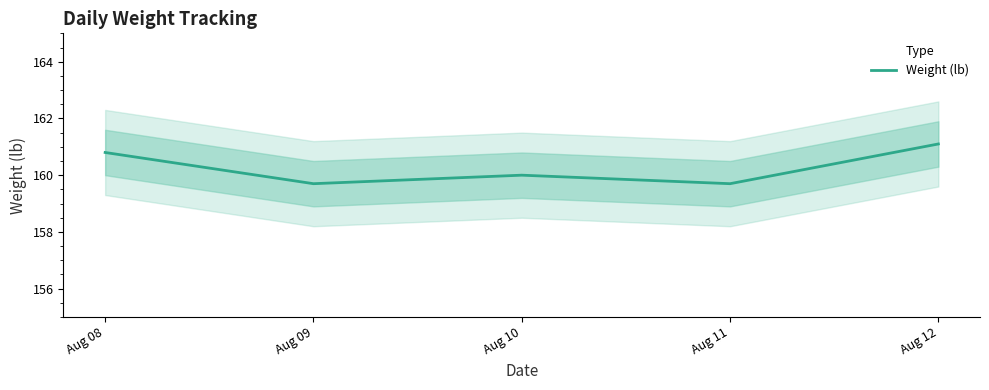

The value at Aug 09 is 81.3. True or false?

False